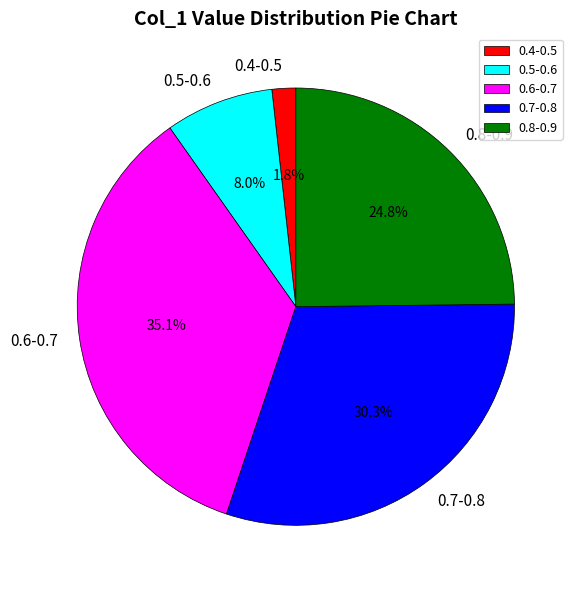

Which slice is the smallest?

0.4-0.5